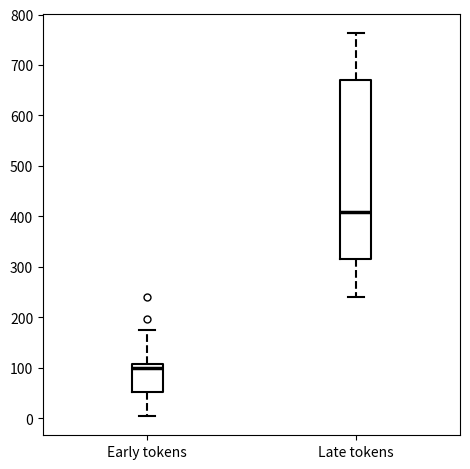

Where is the upper edge of the box for Early tokens on the y-axis? The values are not printed on the chart, so give them approximately, as read against the axis.

110